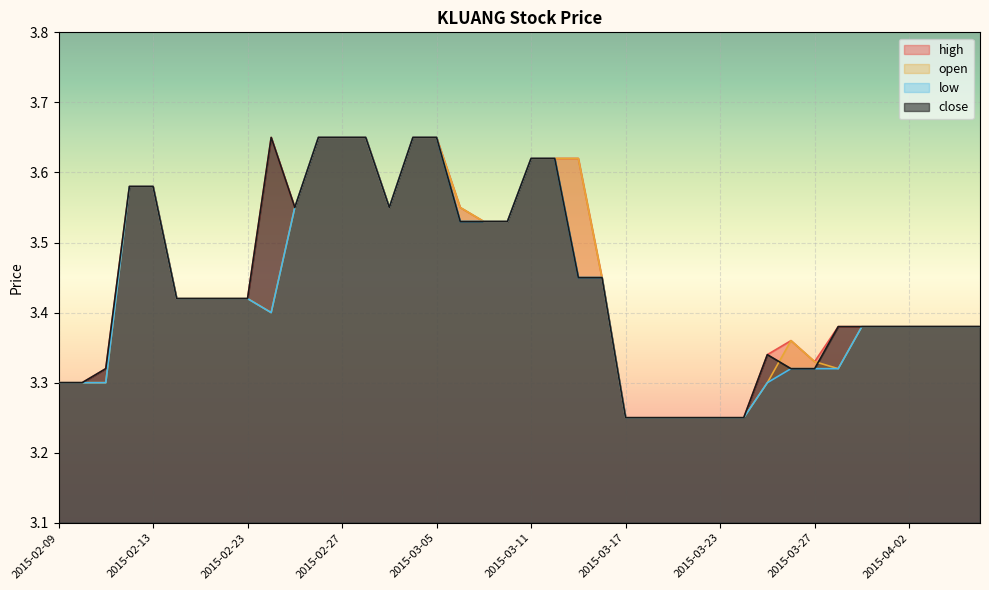

What is the sum of all close values?

137.6